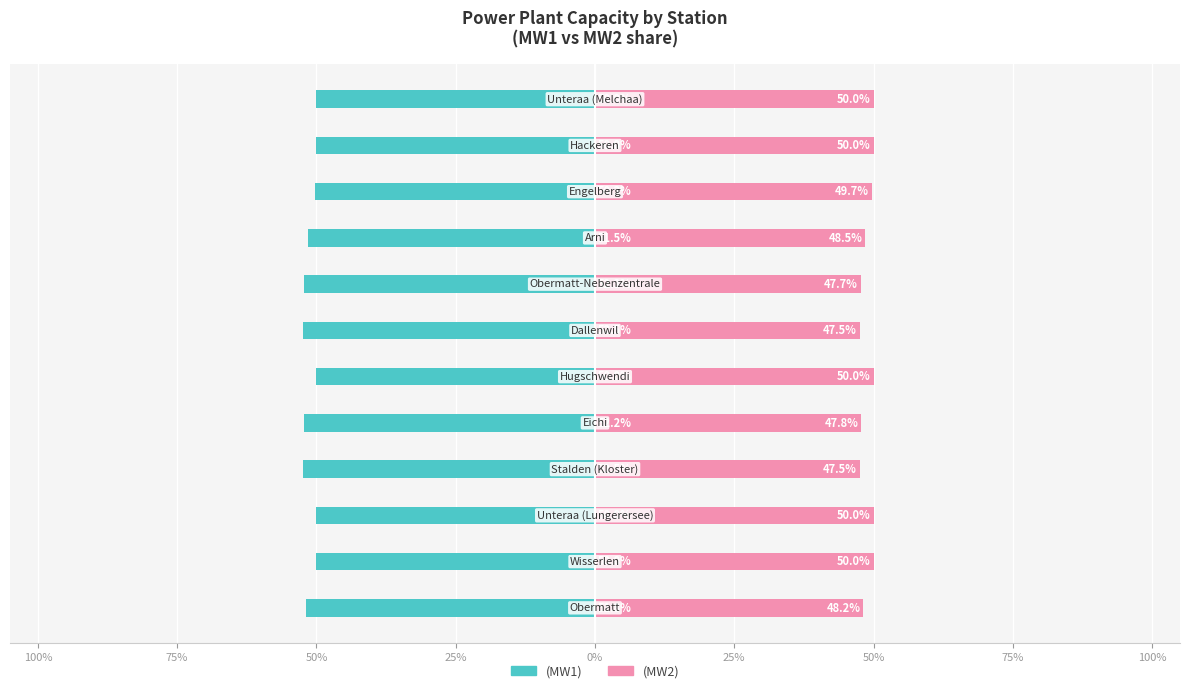

How many (MW2) values are between 47 and 50?

12